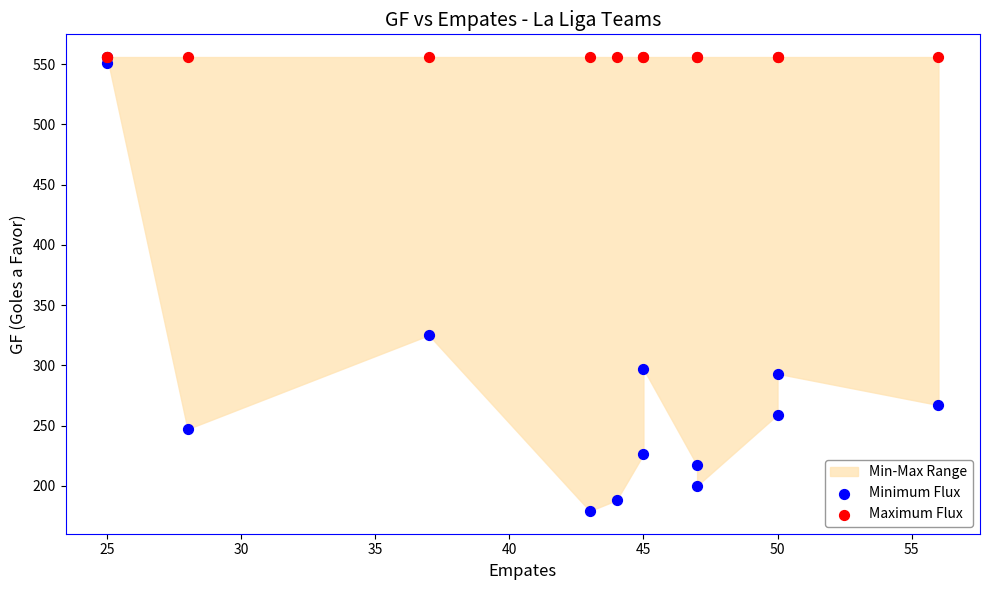

In the Minimum Flux series, what Y value is closest to 367?

325